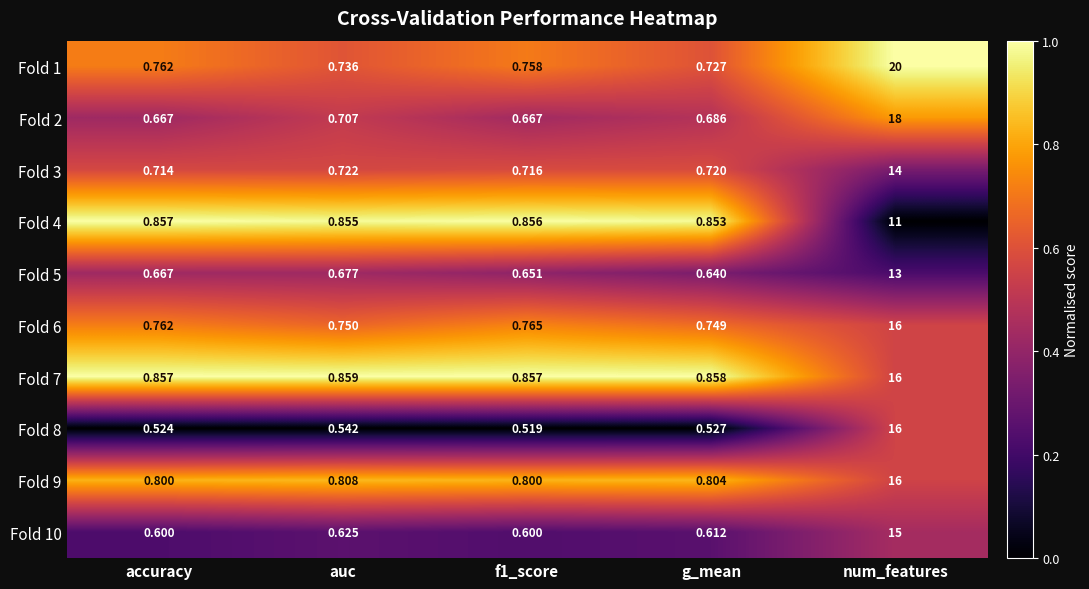

Is the value of Fold 9 at auc greater than the value of Fold 6 at g_mean?

Yes